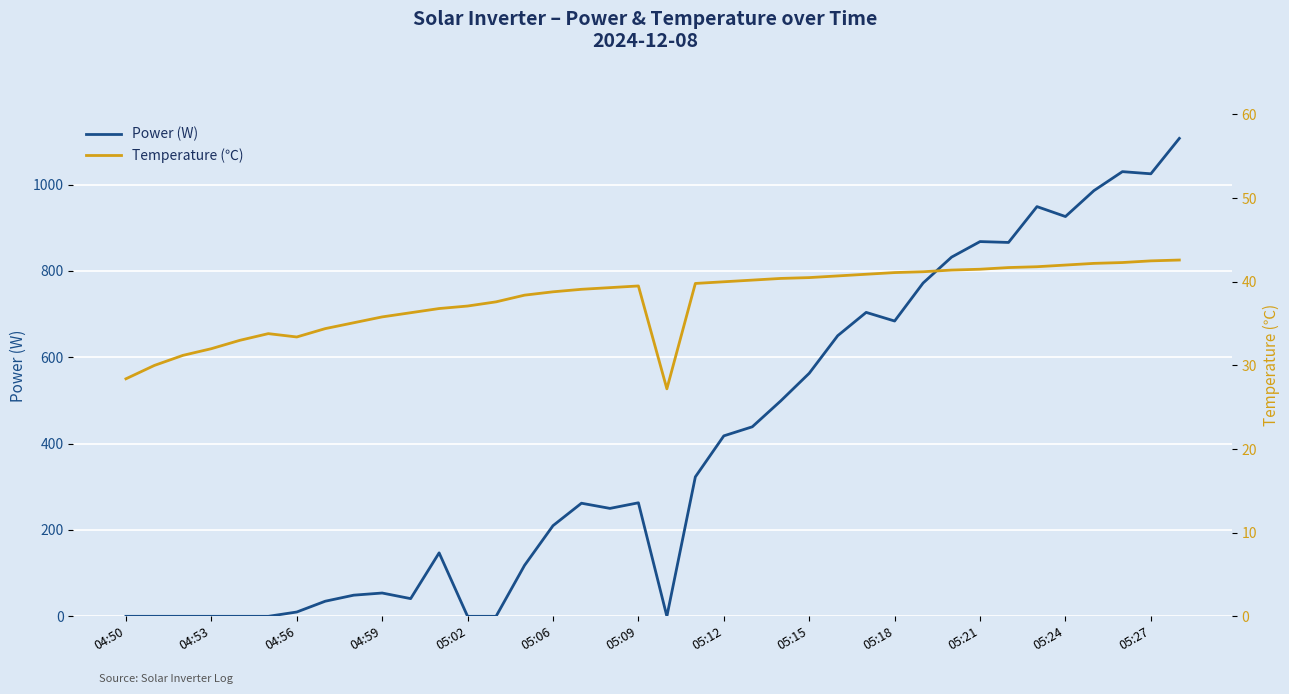

Count the number of data series in this chart.

2